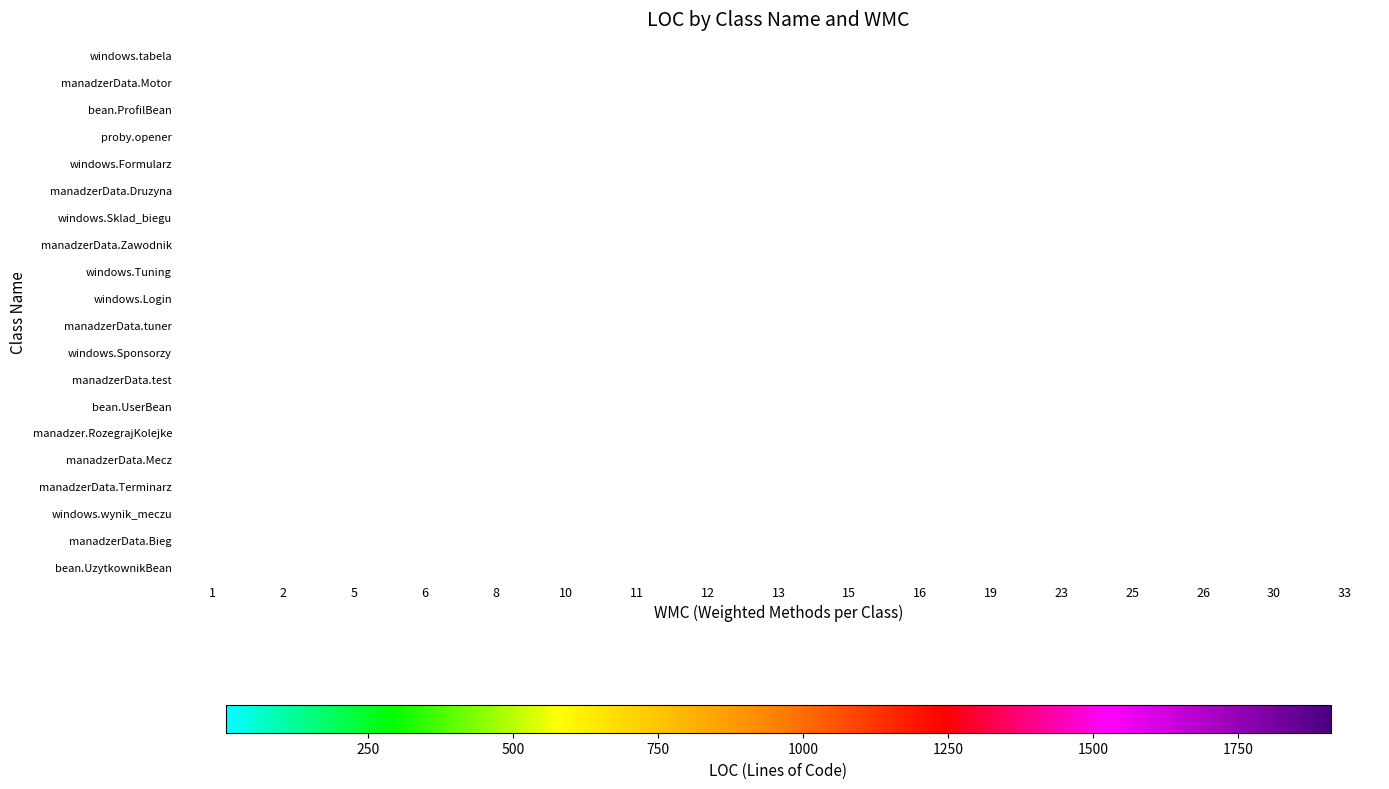

Which category has the lowest value across all series?

1